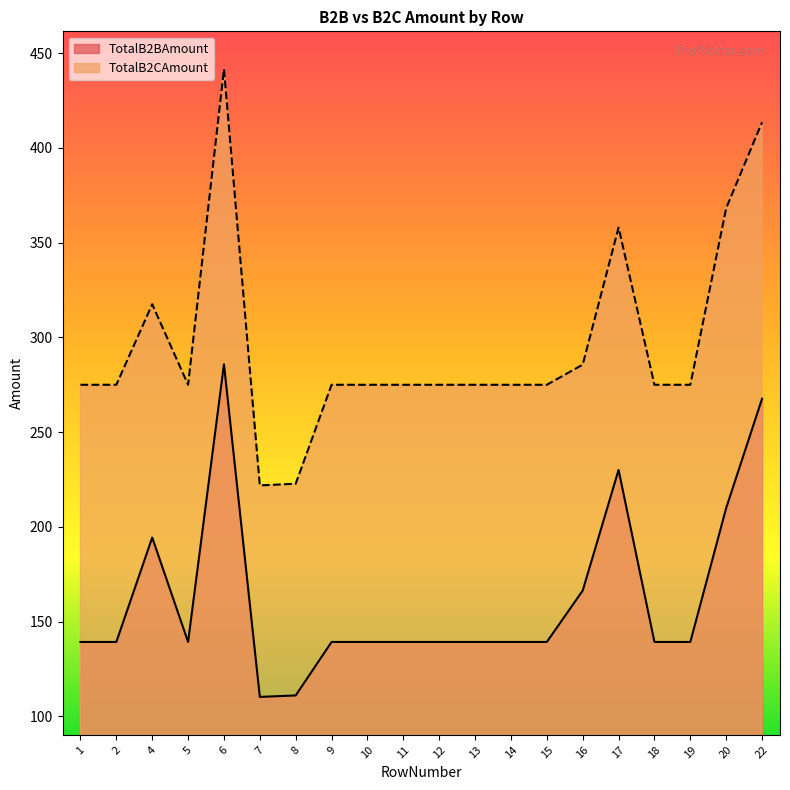

Reading left to right, what are all the values shown in this chart?

TotalB2BAmount: 139.2	139.2	194.3	139.2	285.8	110.2	111.0	139.2	139.2	139.2	139.2	139.2	139.2	139.2	166.3	230.0	139.2	139.2	209.9	267.6
TotalB2CAmount: 274.9	274.9	317.4	274.9	441.4	221.8	222.7	274.9	274.9	274.9	274.9	274.9	274.9	274.9	285.6	357.9	274.9	274.9	368.2	413.5